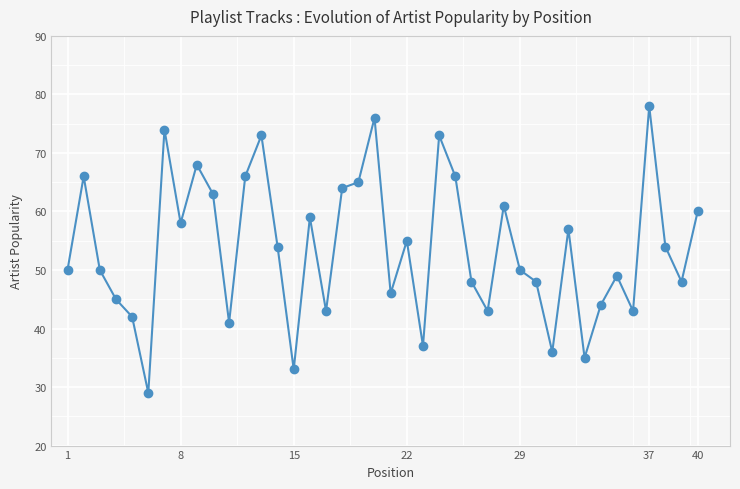

What is the difference between the maximum and second lowest values?

45